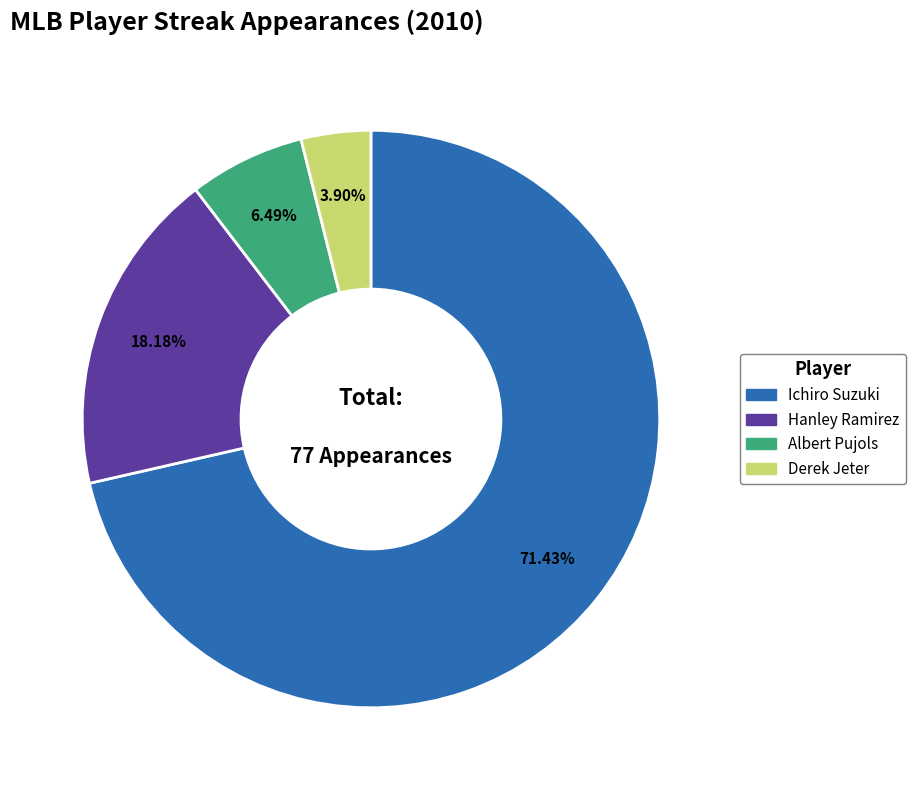

Which slice is the largest?

Ichiro Suzuki